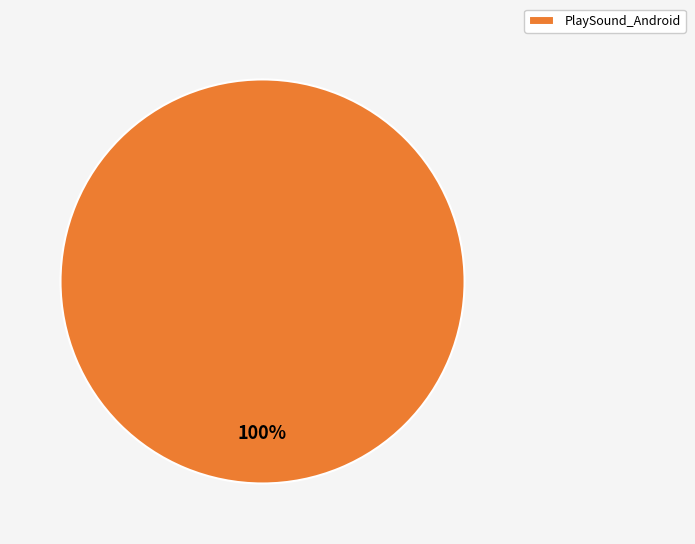

To the nearest percent, what percentage of the pie is PlaySound_Android?

100%